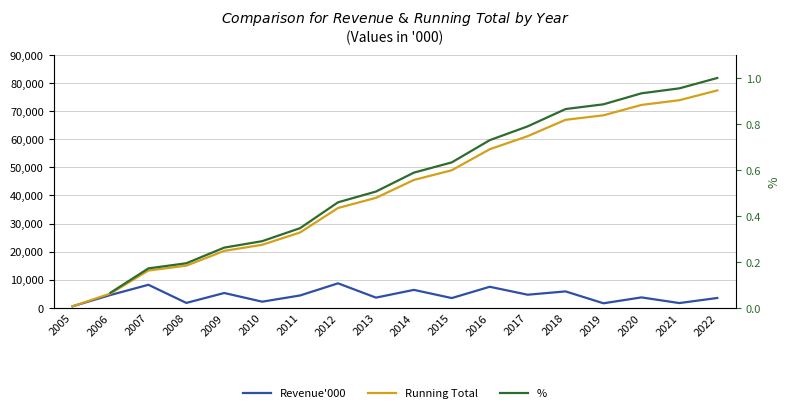

At how many categories does at least one series exceed 38720?

10